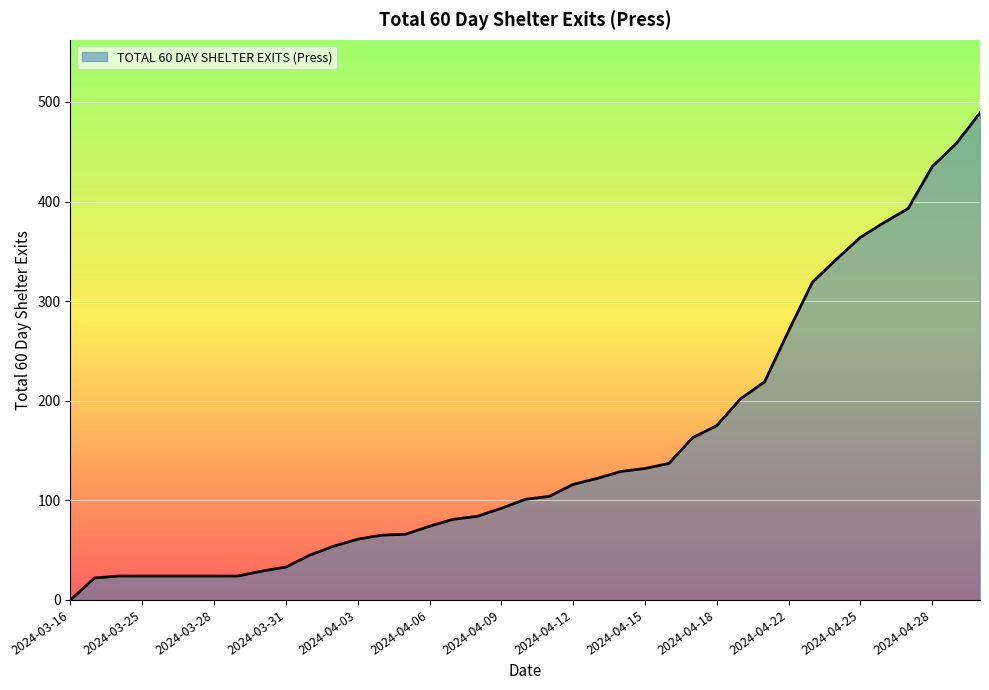

What is the maximum value shown in the chart?

489